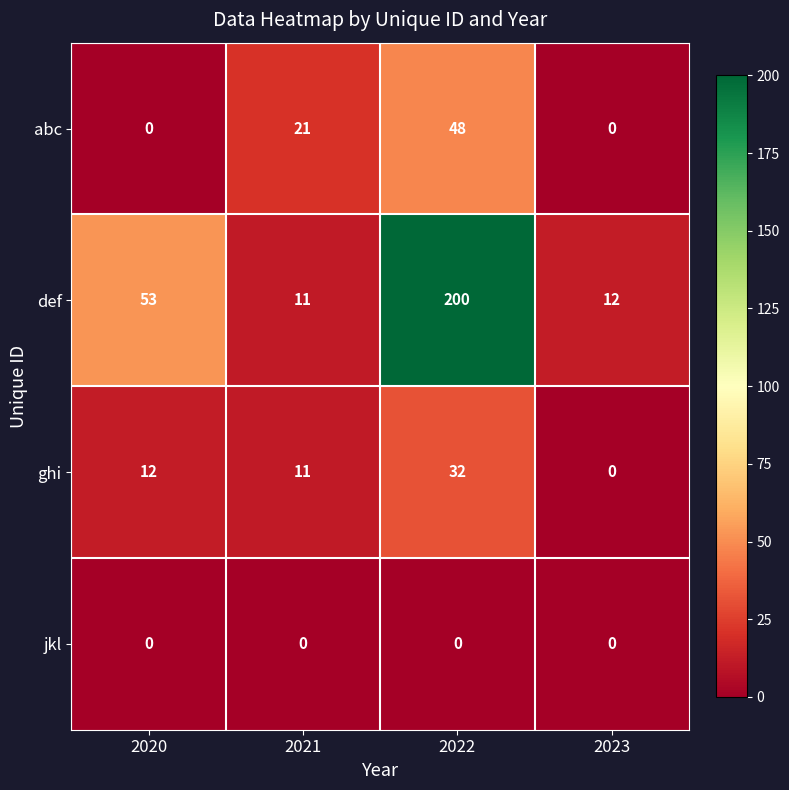

Reading left to right, list all the values displayed in this chart.

abc: 2020=0	2021=21	2022=48	2023=0
def: 2020=53	2021=11	2022=200	2023=12
ghi: 2020=12	2021=11	2022=32	2023=0
jkl: 2020=0	2021=0	2022=0	2023=0